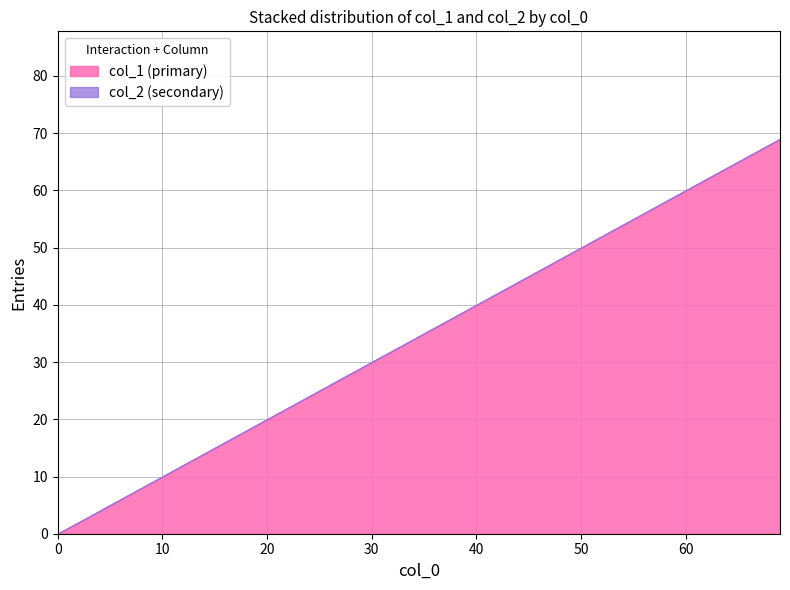

What is the difference between the highest and lowest values at 51?

51